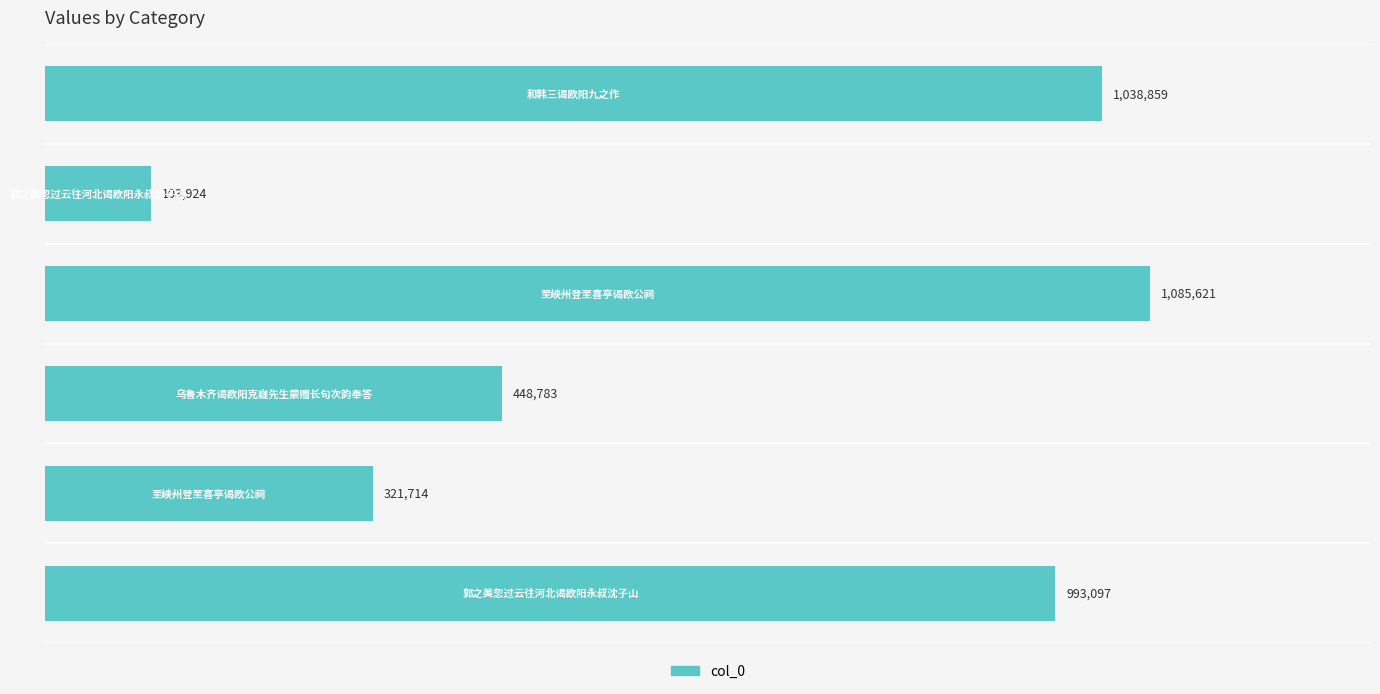

Reading bottom to top, extract all data points from this chart.

993097	321714	448783	1085621	103924	1038859